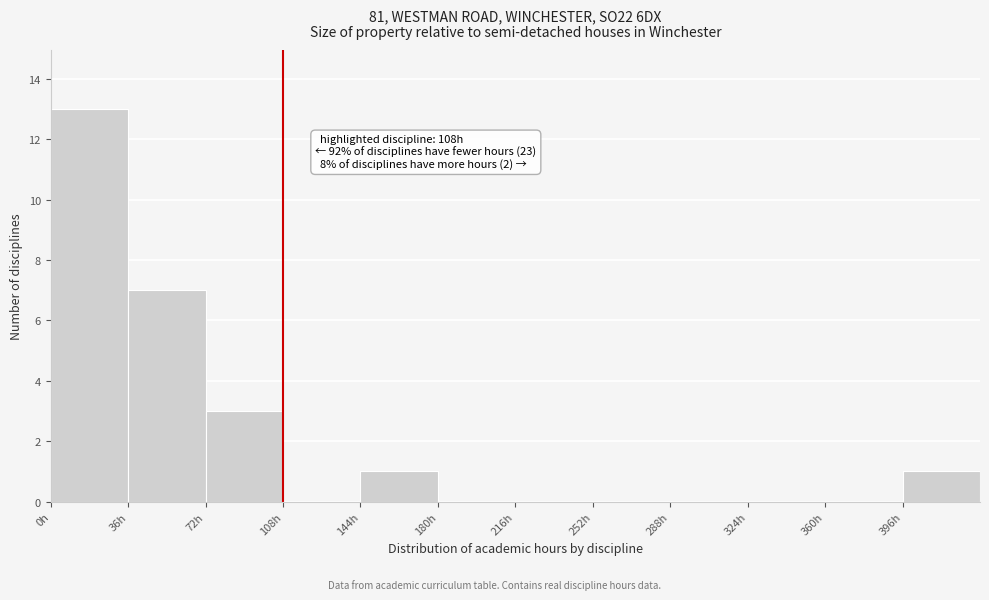

Which range on the x-axis has the tallest bar?

0 to 36